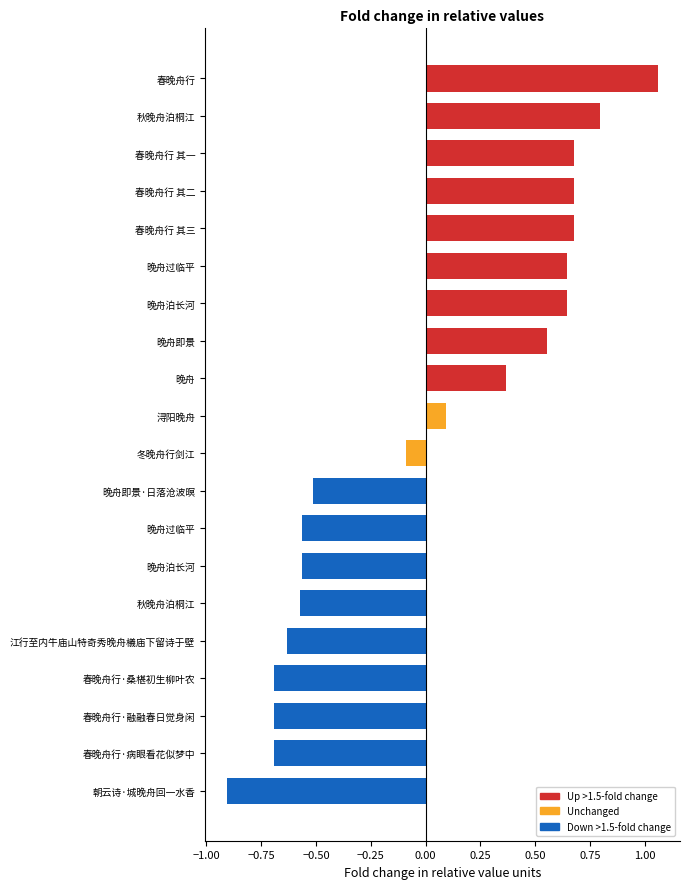

What is the greatest value displayed?

1.1